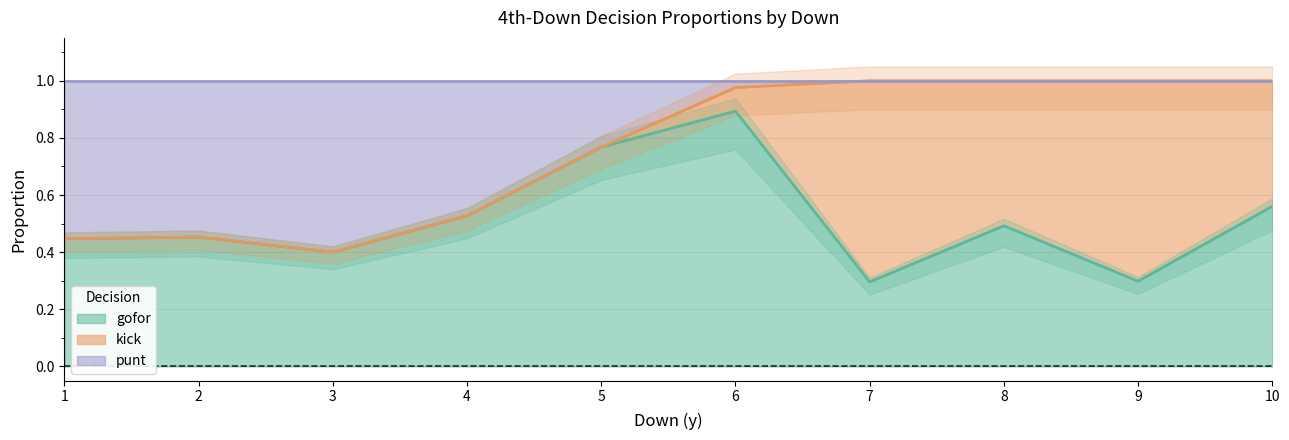

Is it true that gofor equals 0.9 at 6?

True